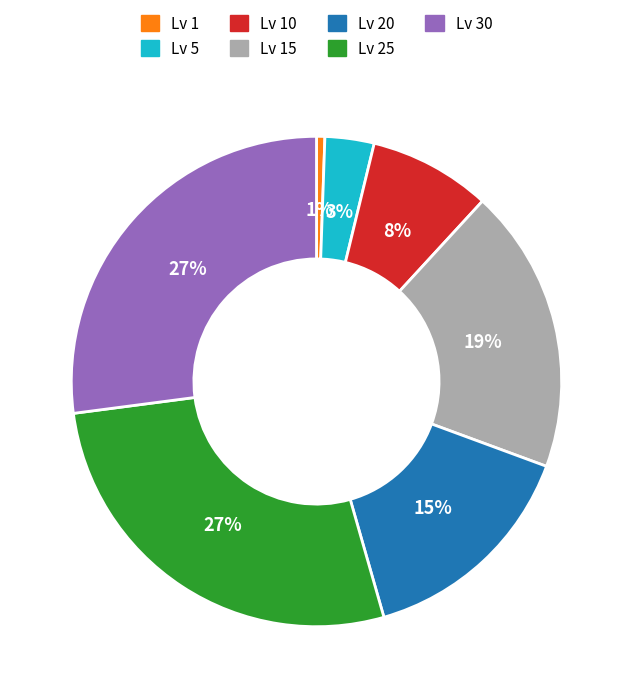

Between Lv 5 and Lv 1, which is larger?

Lv 5